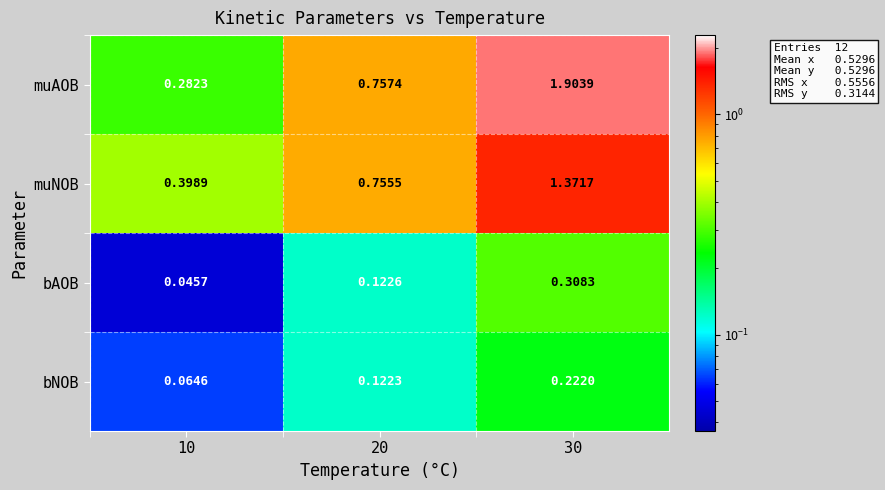

At 20, list the series in order from largest to smallest.

muAOB, muNOB, bAOB, bNOB